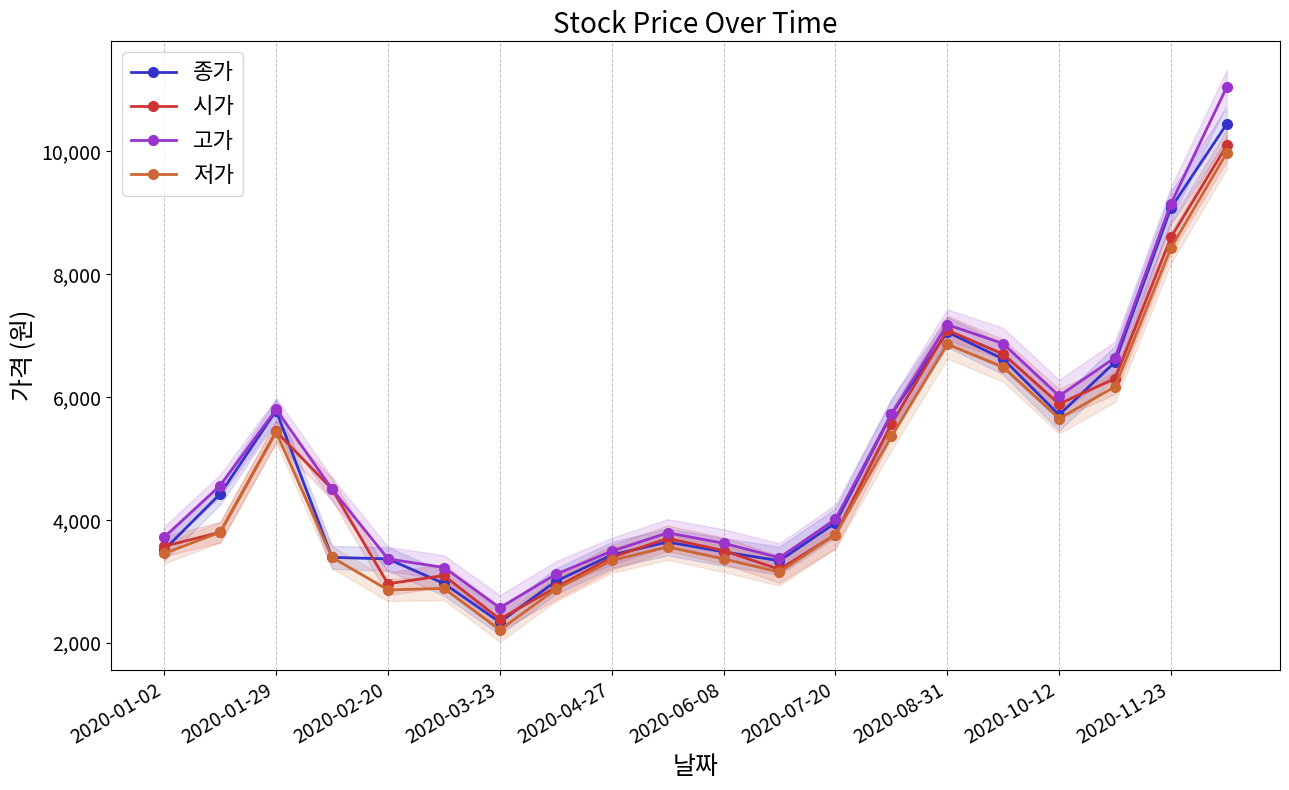

At which category does 시가 reach its first local peak?

2020-01-29